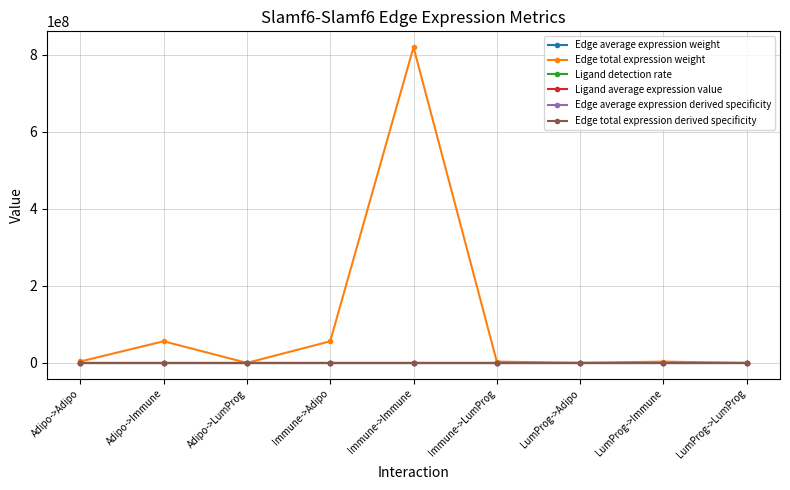

Which series has the largest total across all categories?

Edge total expression weight